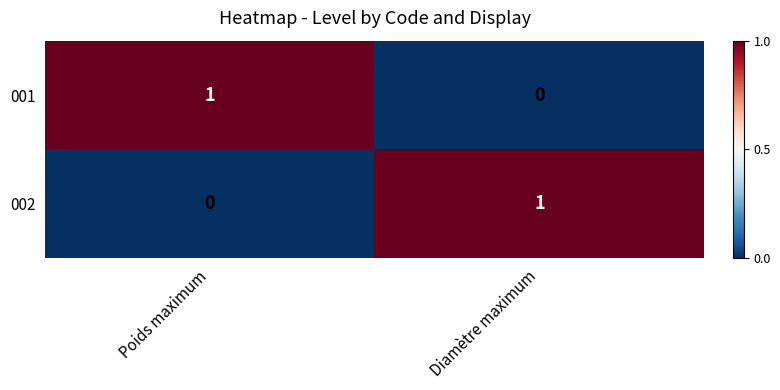

At which label does 002 reach its peak?

Diamètre maximum